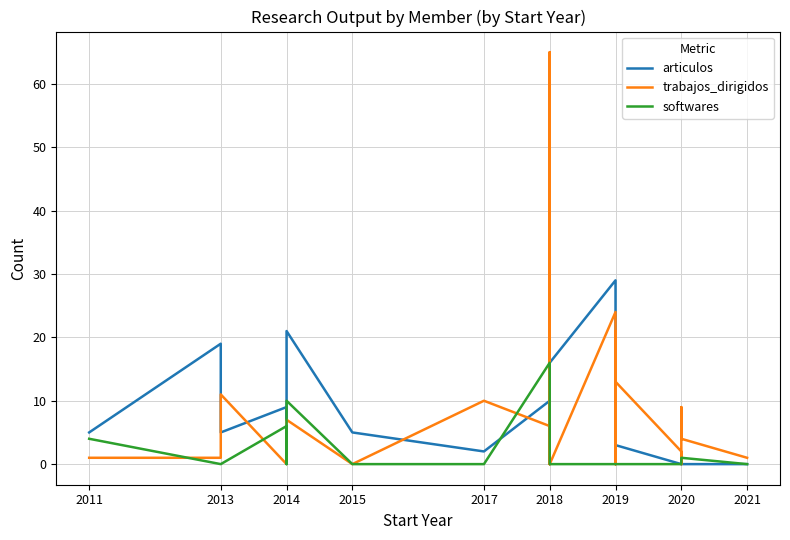

Between which two adjacent categories do trabajos_dirigidos and softwares first intersect?

2011 and 2013